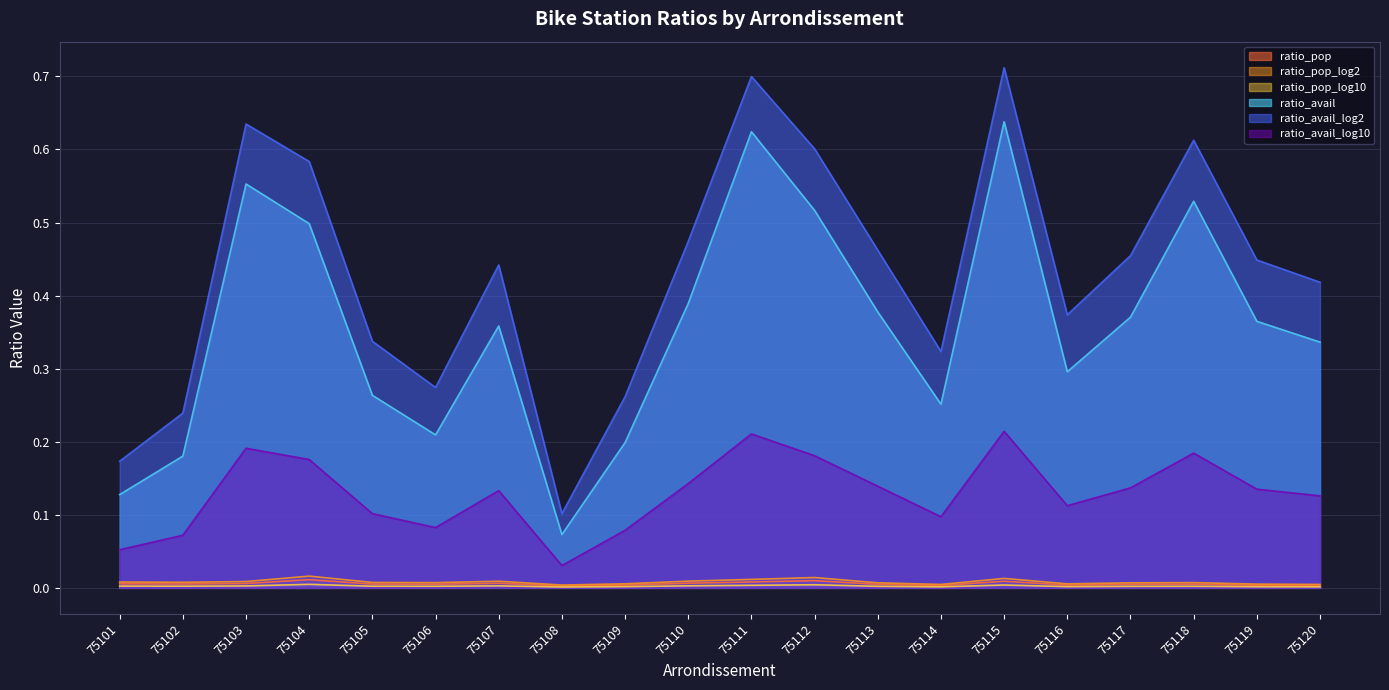

At which category is the sum across all series the highest?

75115